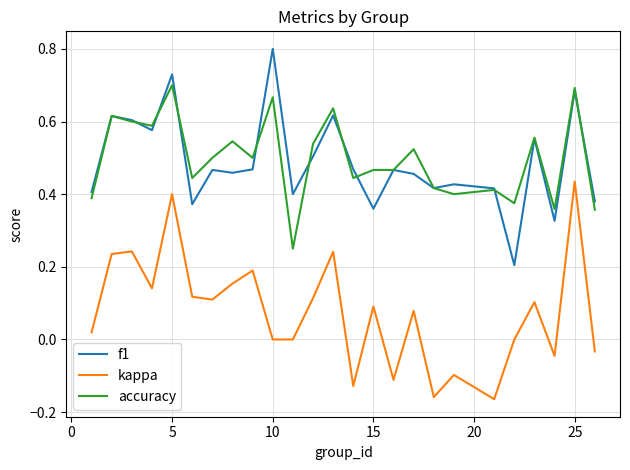

What are all the series names shown in the legend?

f1, kappa, accuracy